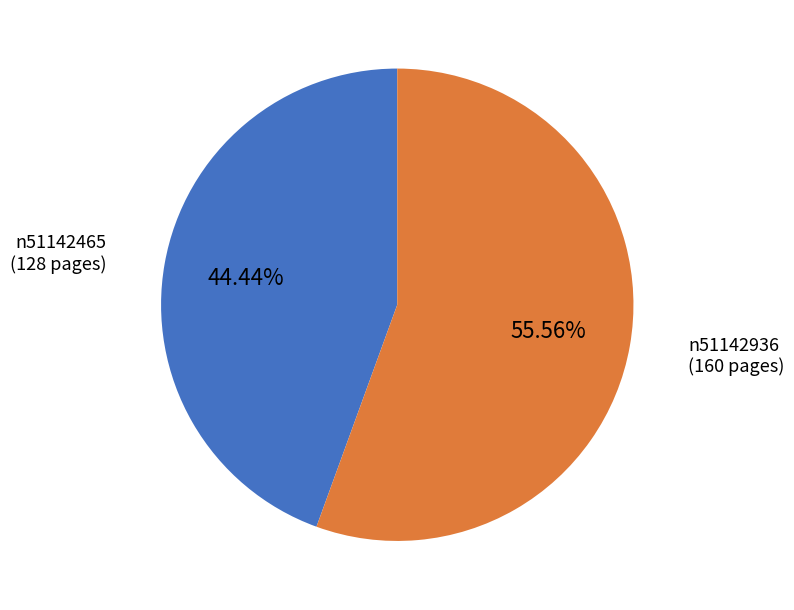

Which category has the biggest portion of the pie?

n51142936